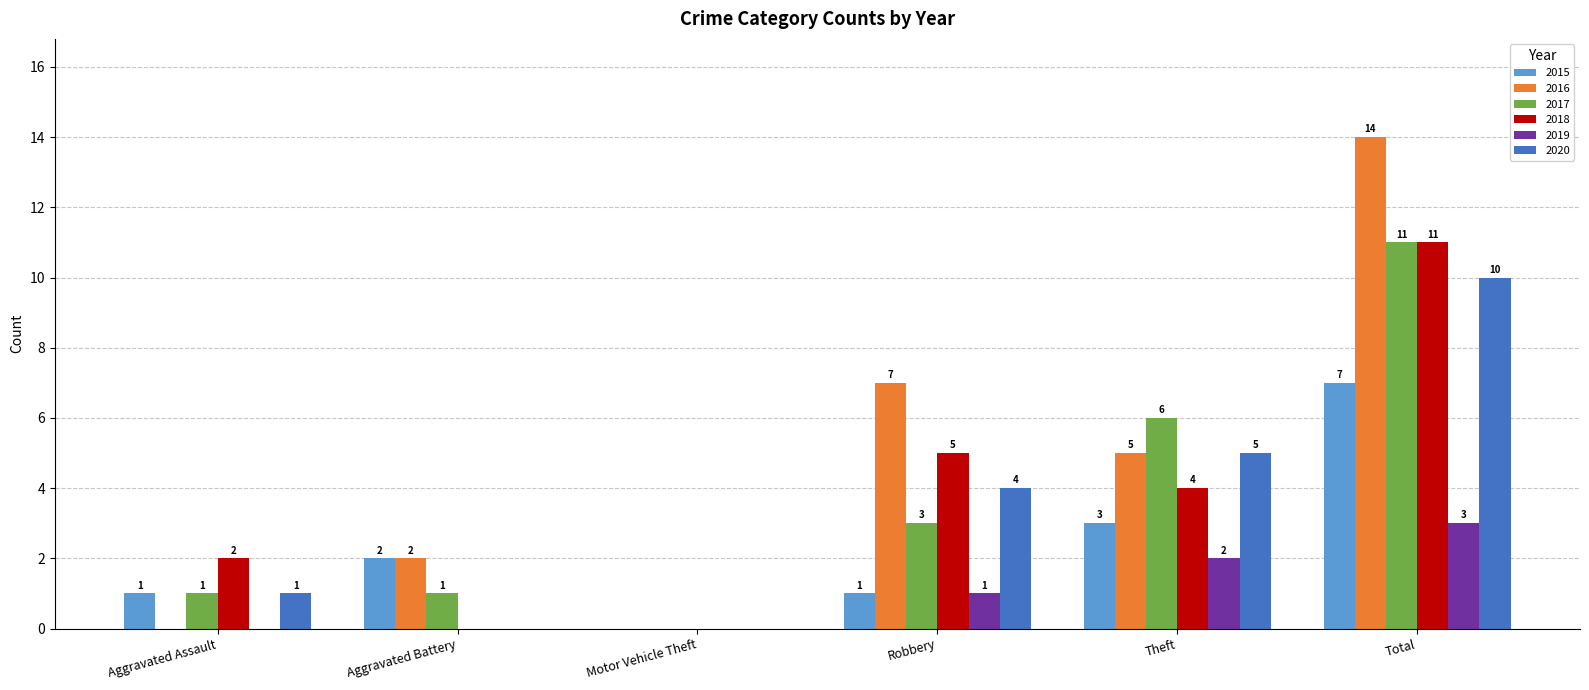

Does the chart contain stacked bars?

No